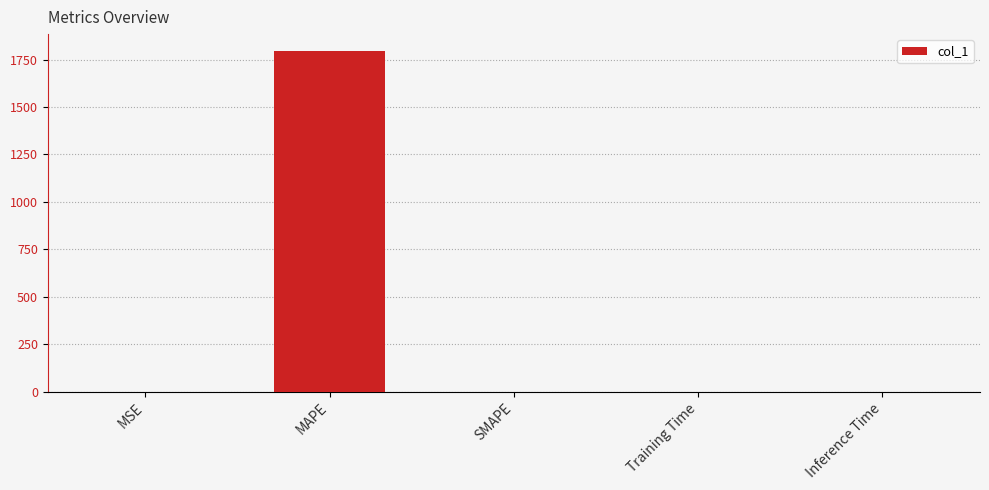

True or false: the data shows 0.0 at Inference Time.

True